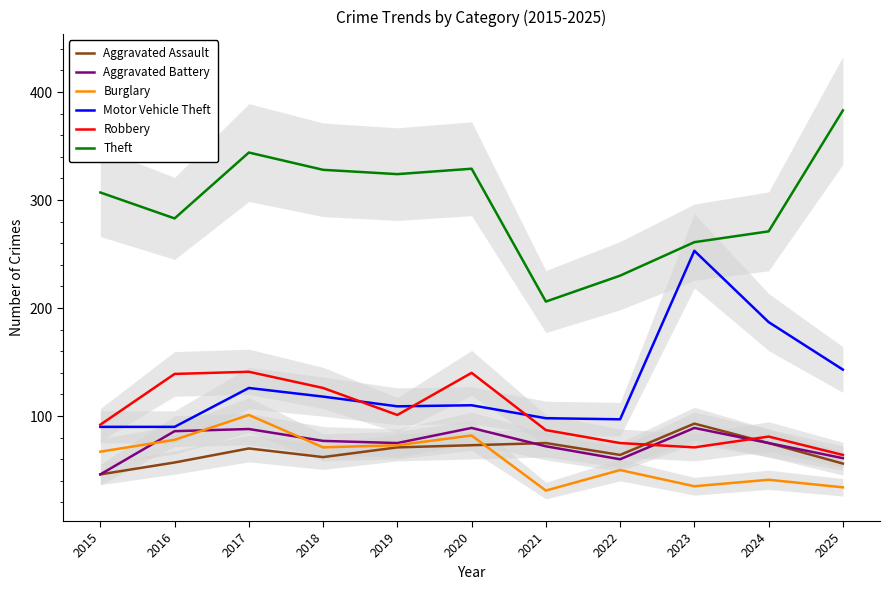

How many interior local valleys does the Aggravated Battery series have?

2